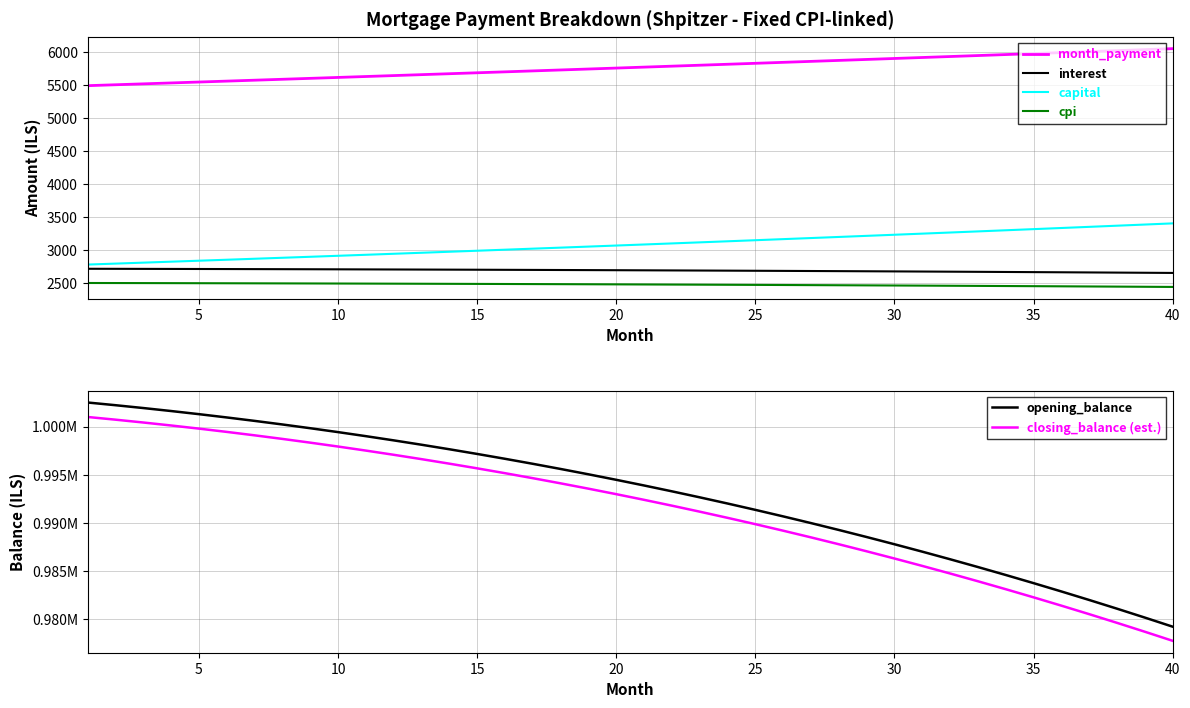

True or false: capital and month_payment intersect in this chart.

False